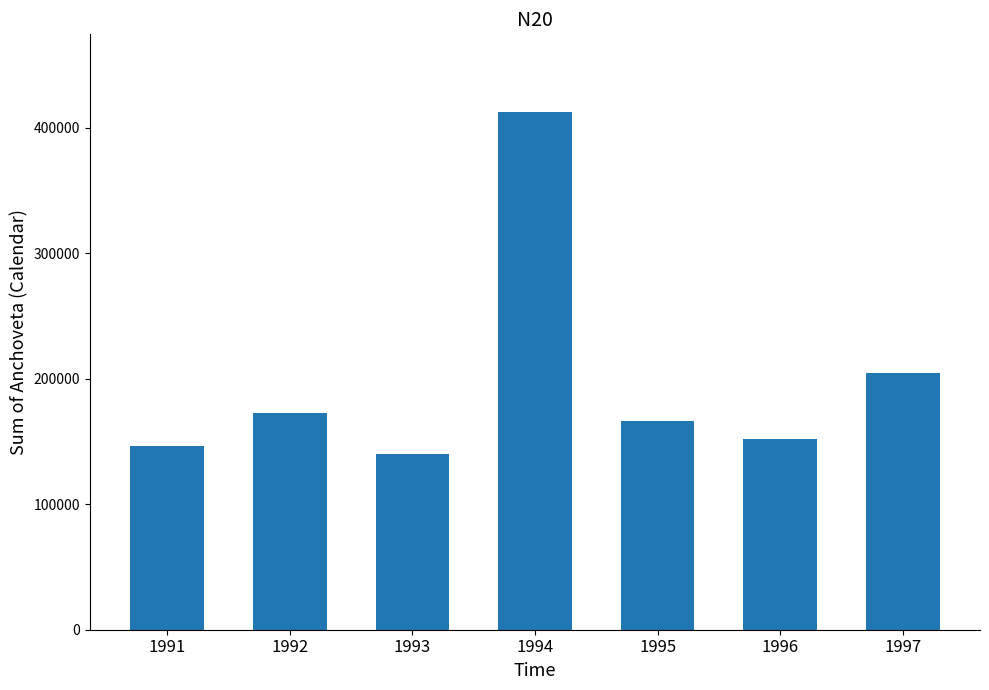

How many data points are above 166591?

4